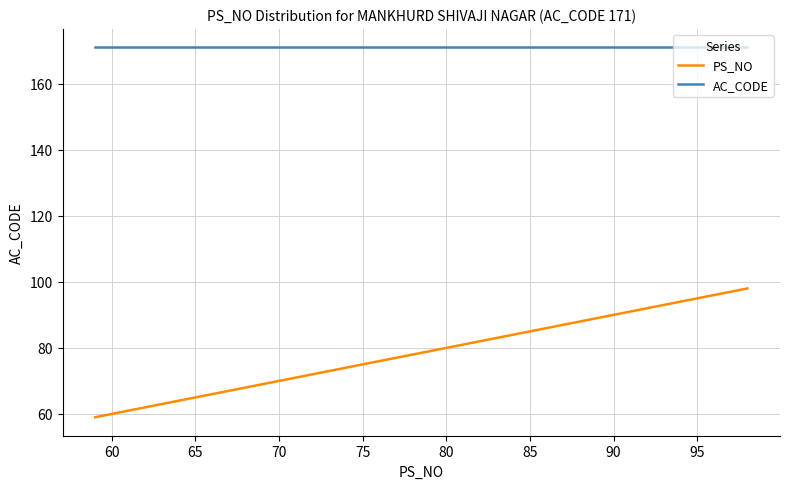

What is the difference between the maximum and minimum values in the PS_NO series?

39